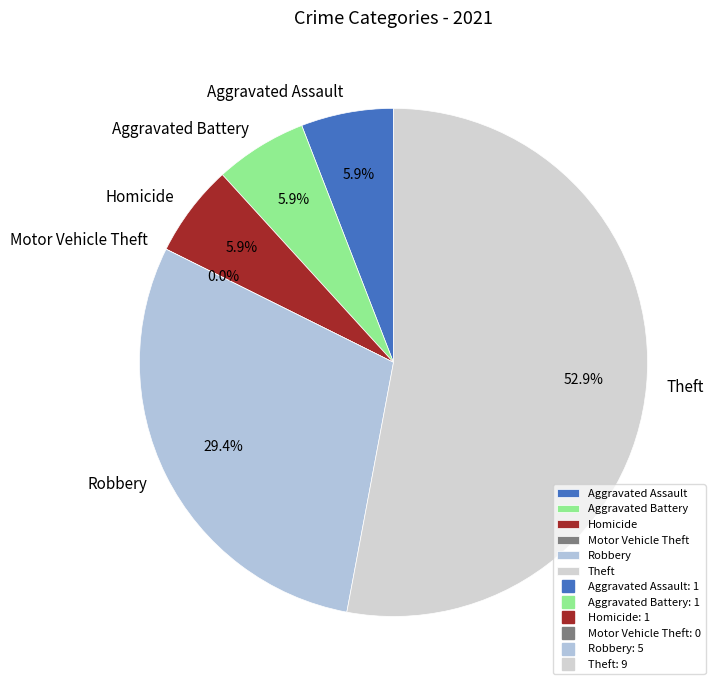

To the nearest percent, what portion does Aggravated Assault represent?

6%